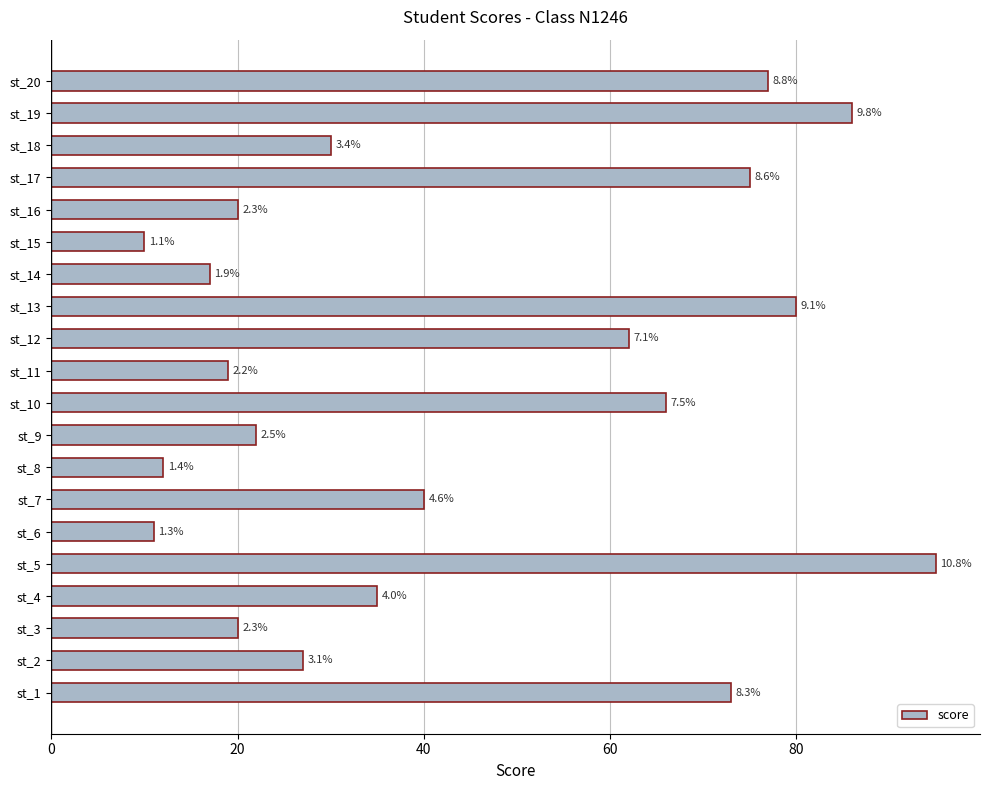

How many bars are there in total?

20